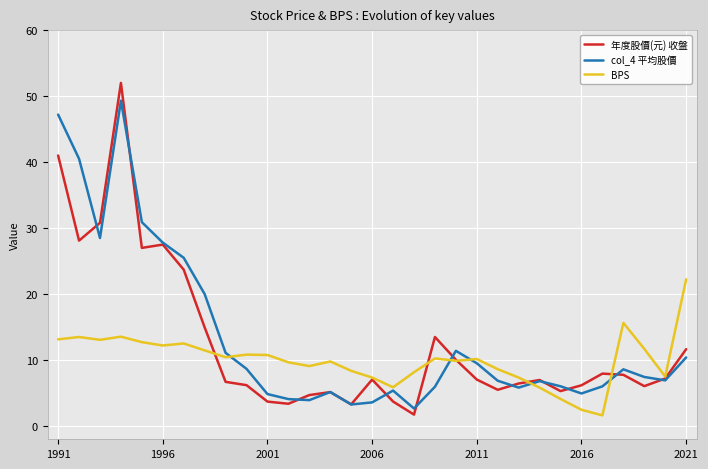

True or false: col_4 平均股價 and 年度股價(元) 收盤 cross at least once.

True